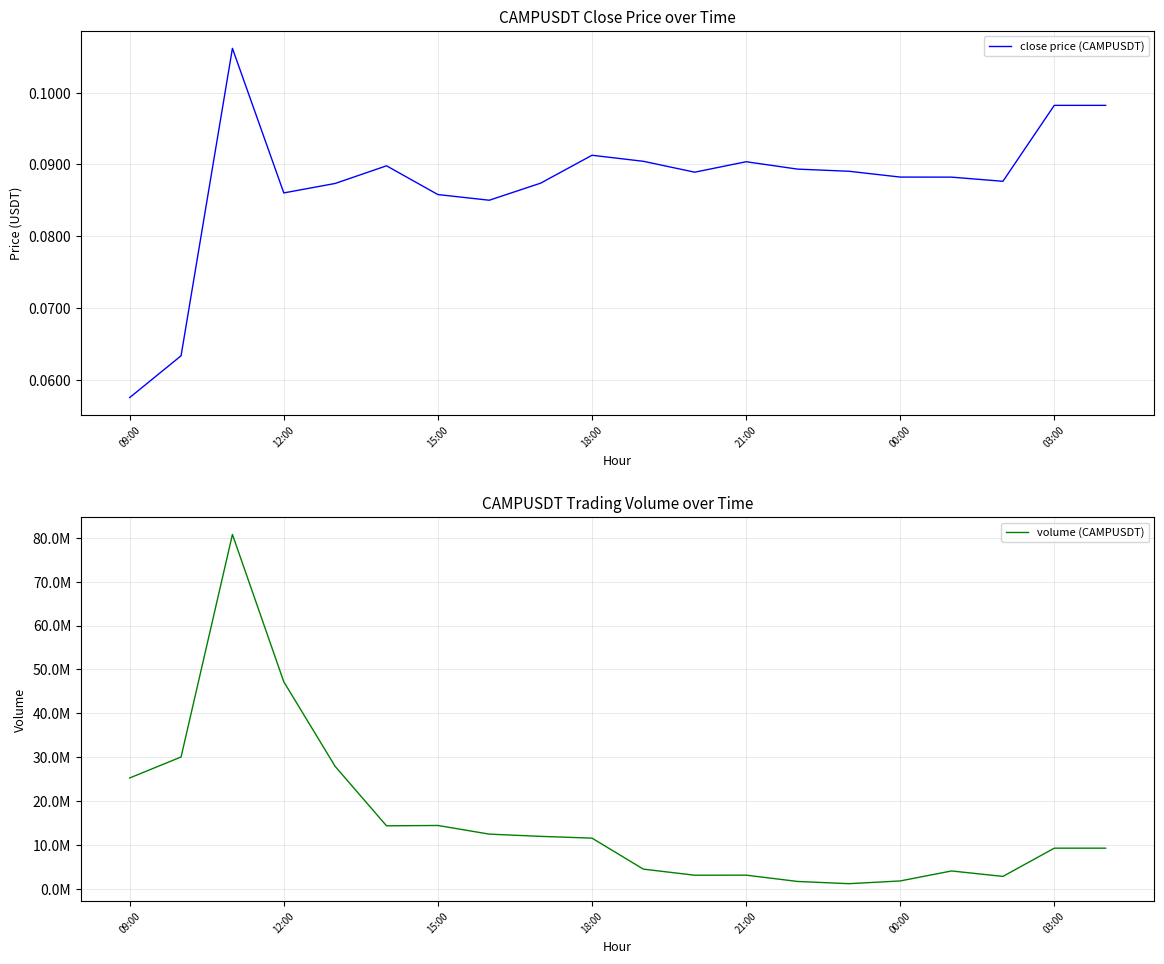

How many lines are shown in the chart?

2